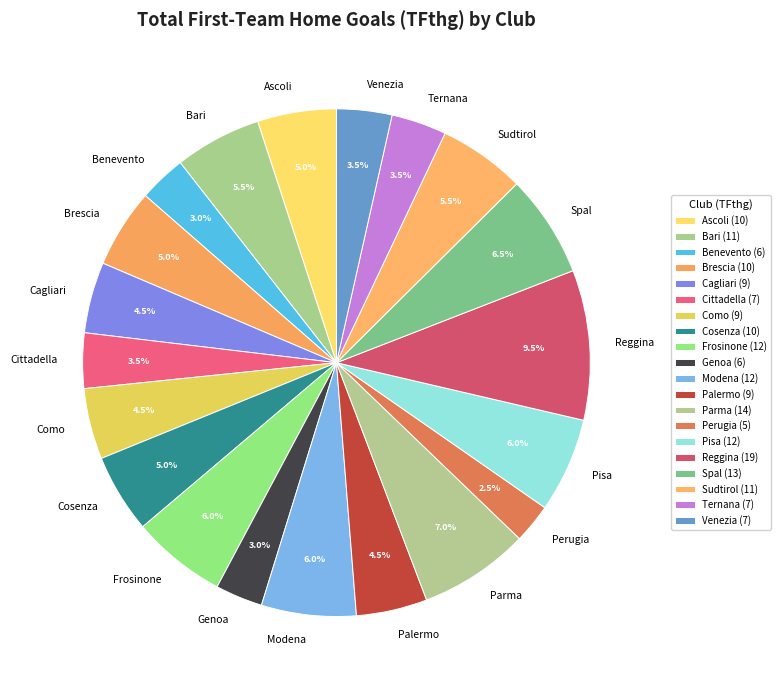

To the nearest percent, what is the difference between the Ternana and Palermo slice percentages?

1%